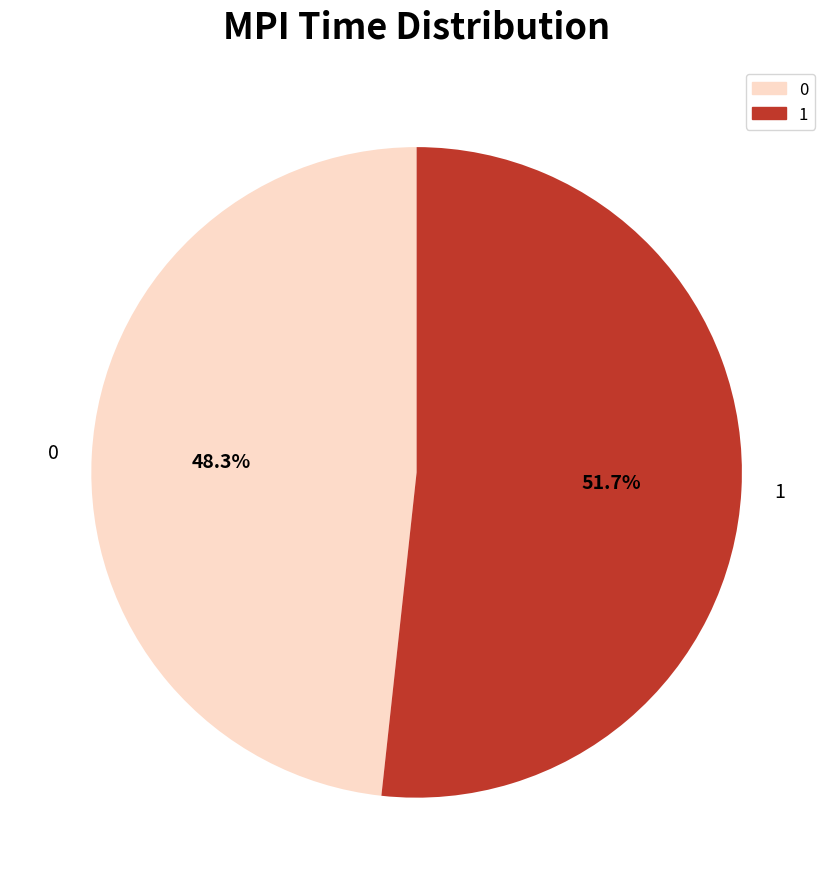

Combined, what portion of the pie is 1 and 0?

100.0%